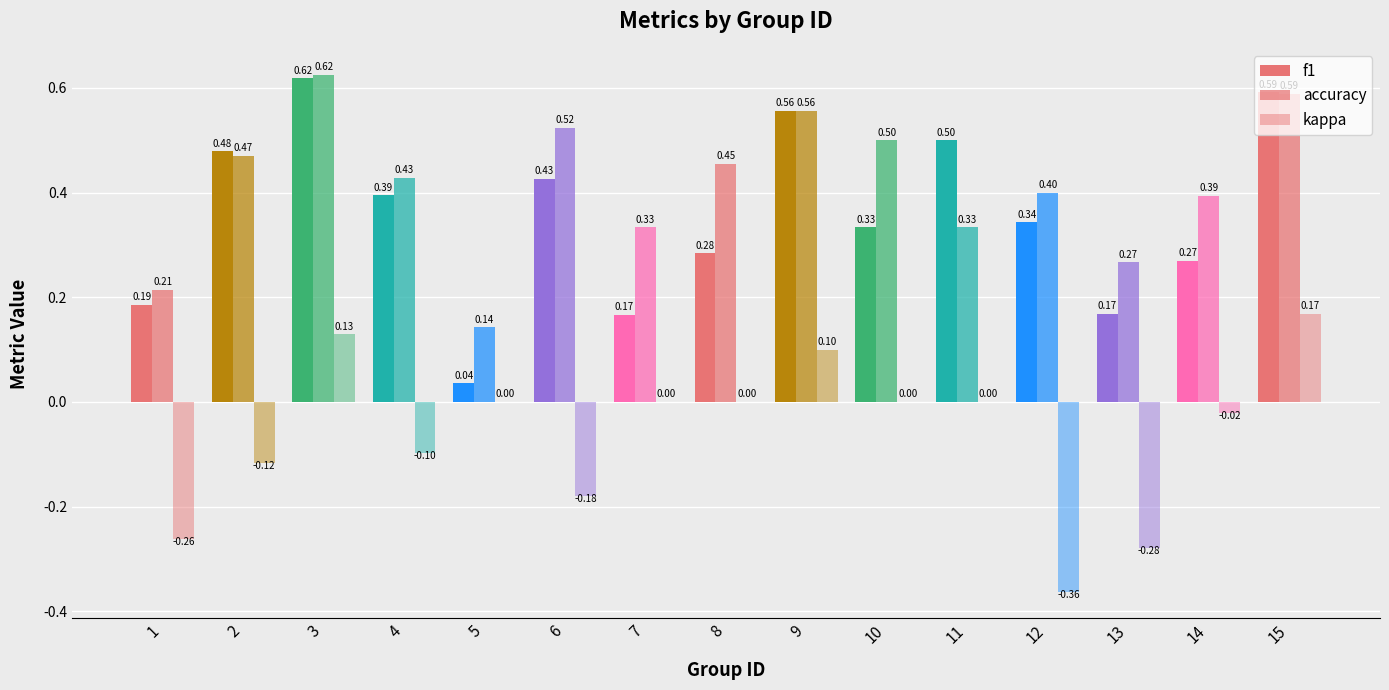

At which category is the sum across all series the highest?

3